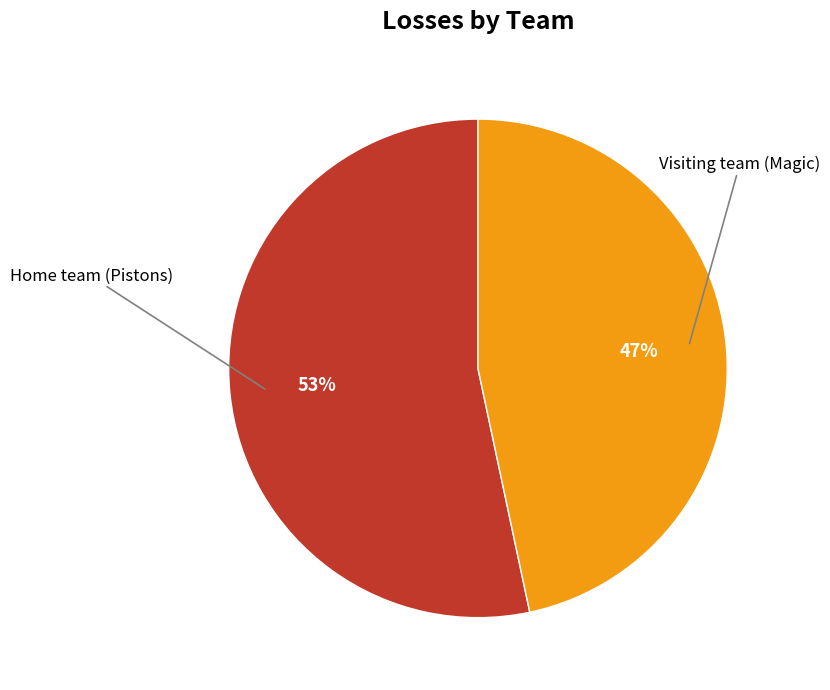

Does any single category account for the majority?

Yes